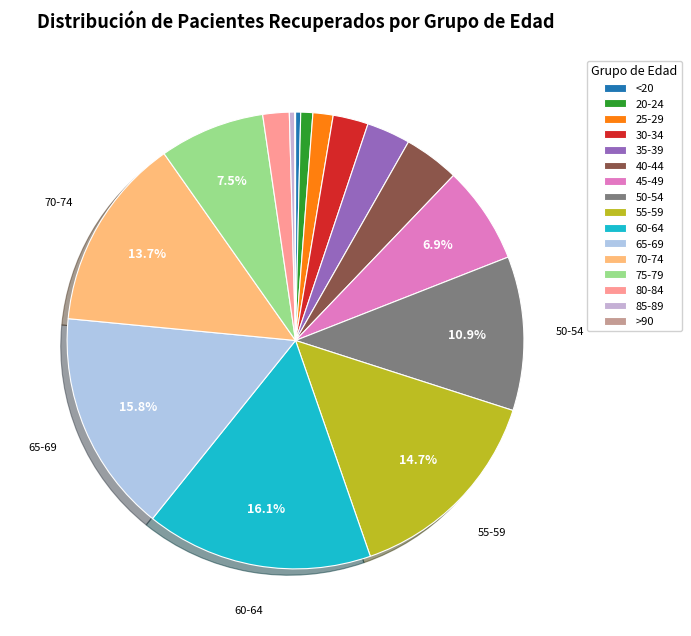

To the nearest percent, what portion does 65-69 represent?

16%